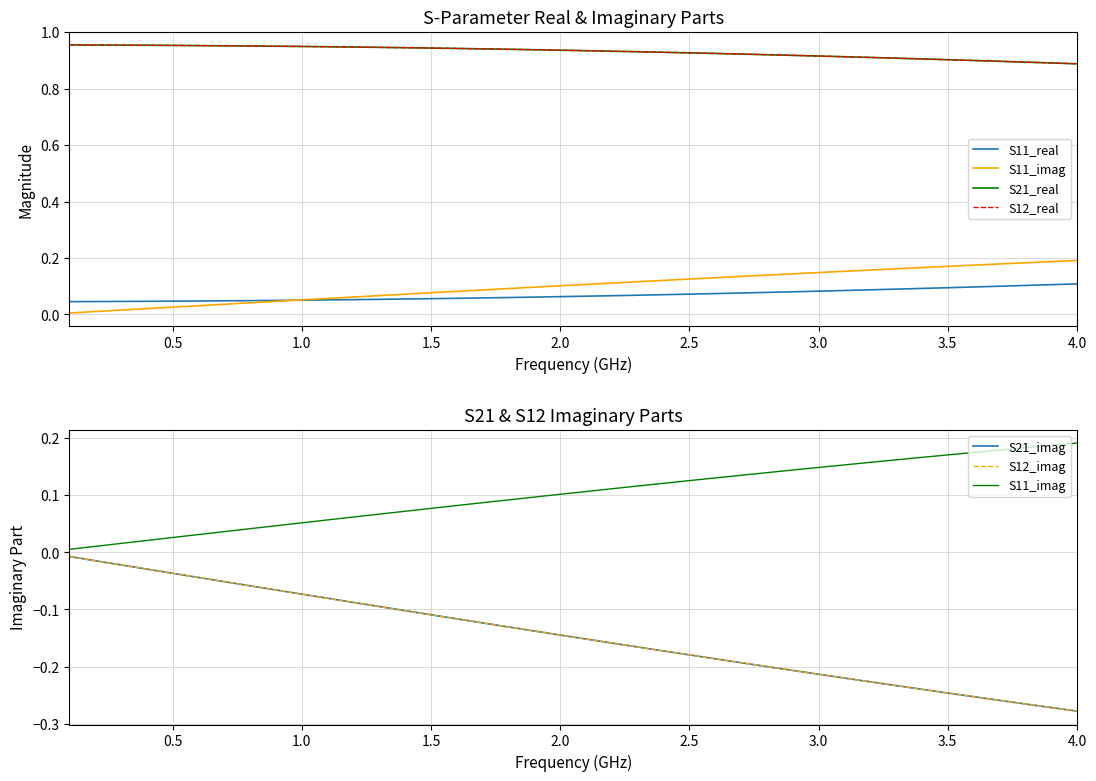

What is the approximate value of S12_real at 0.5?

1.0